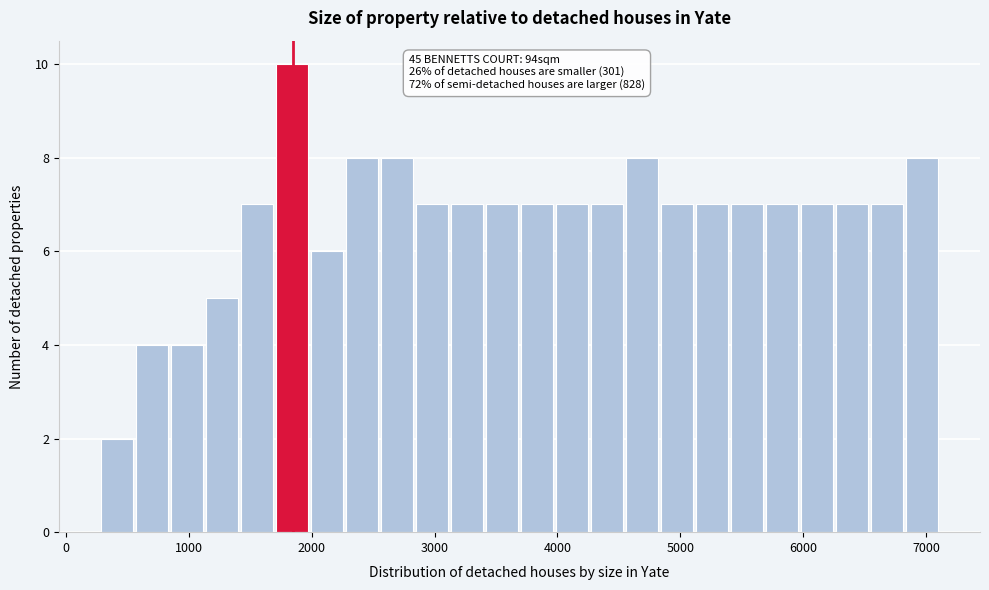

Read against the x-axis, roughly where is the centre of the tallest bar?

1800